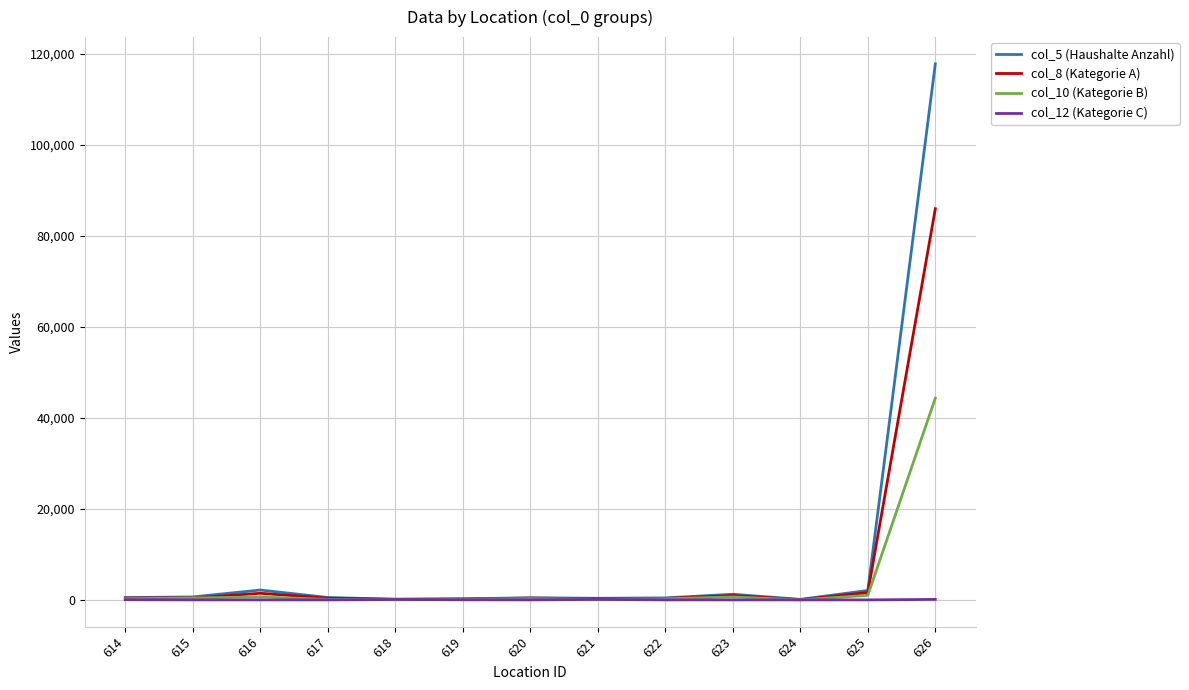

Is the value of col_10 (Kategorie B) at 626 greater than the value of col_5 (Haushalte Anzahl) at 625?

Yes